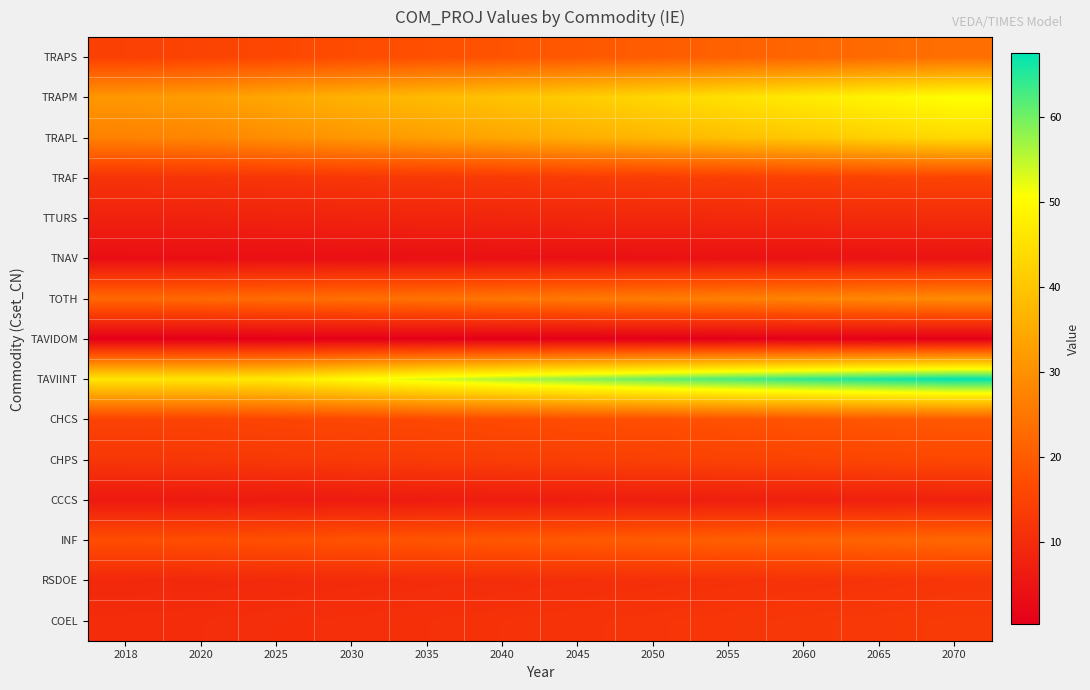

What is the minimum value shown in the chart?

0.2